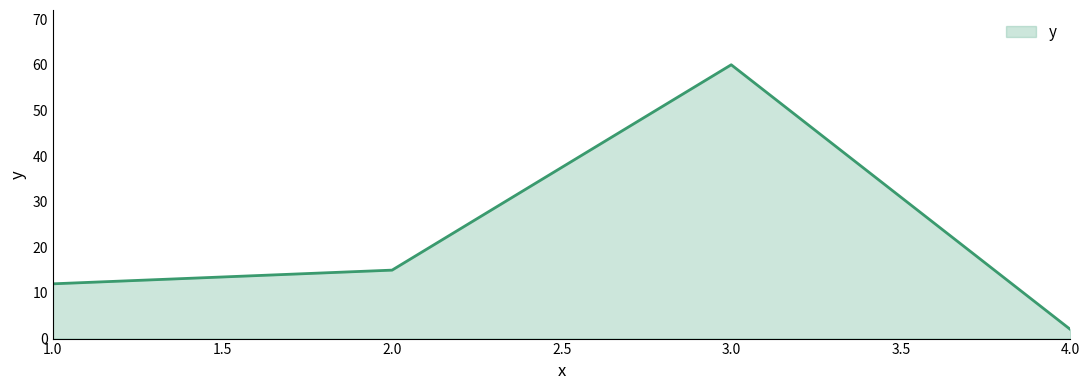

What is the average value?

22